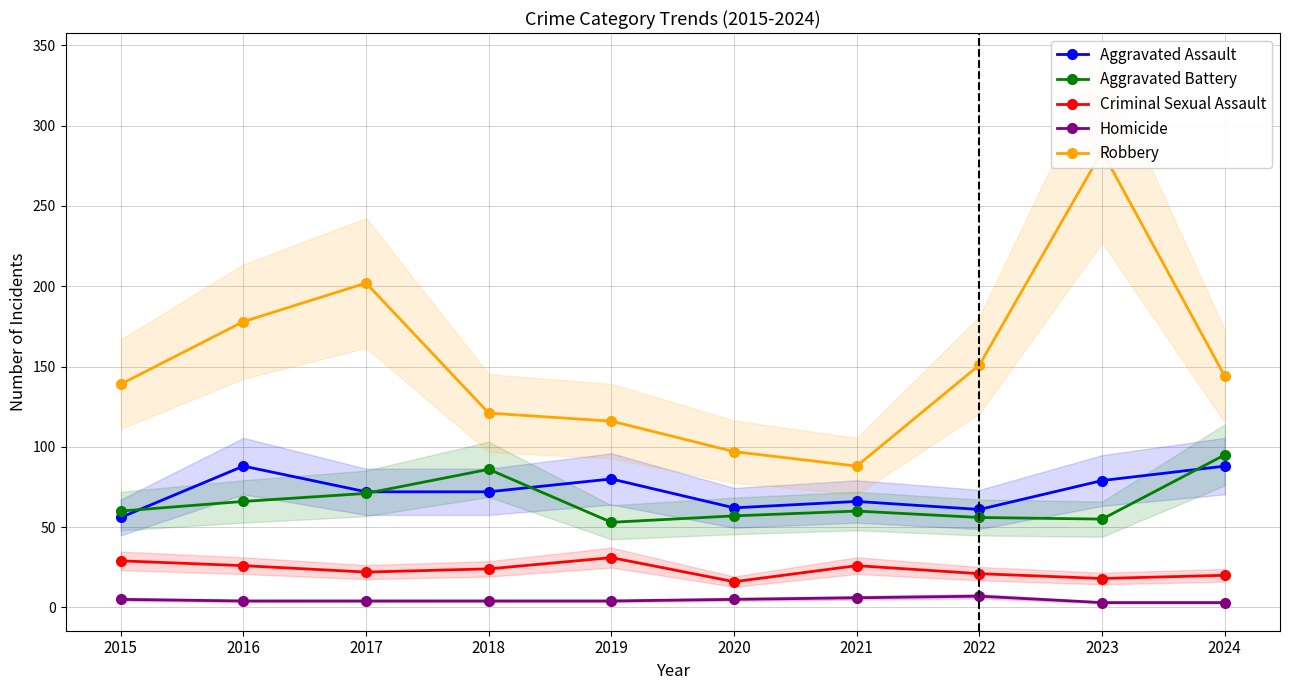

How many values in the Aggravated Assault series exceed 72?

4